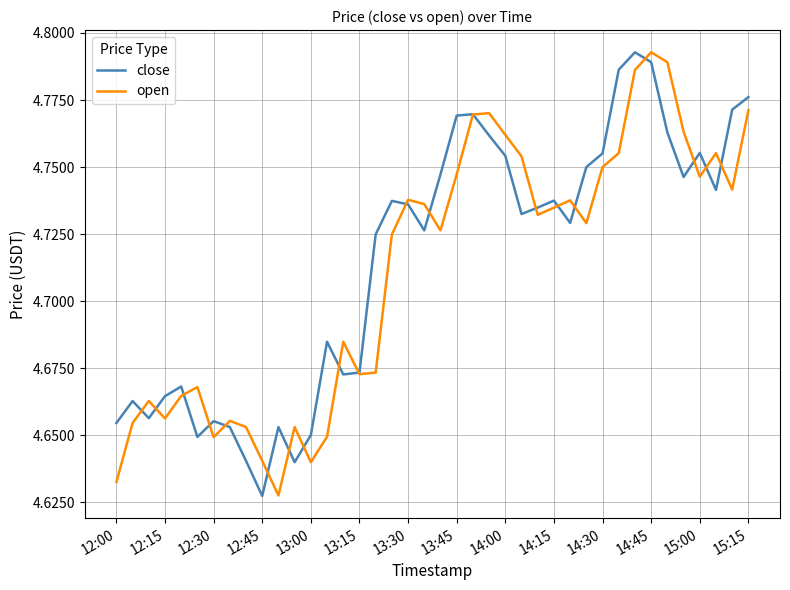

How many series are shown in this chart?

2